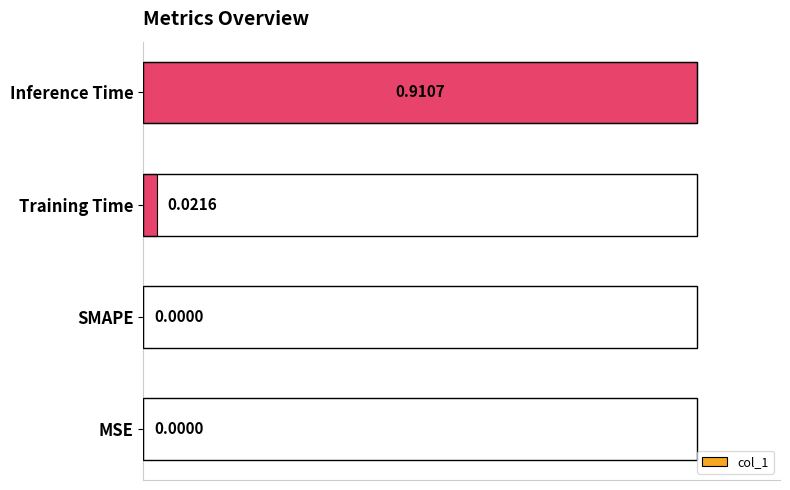

What is the sum of the values at MSE and Inference Time?

1.0